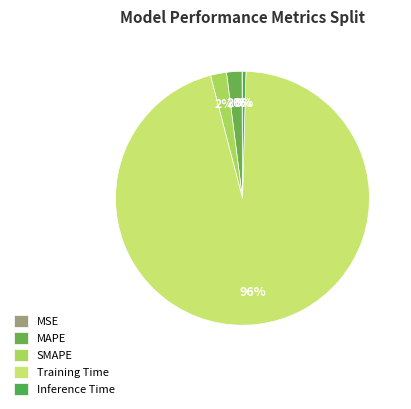

What is the change in value from MSE to Training Time?

+3.8